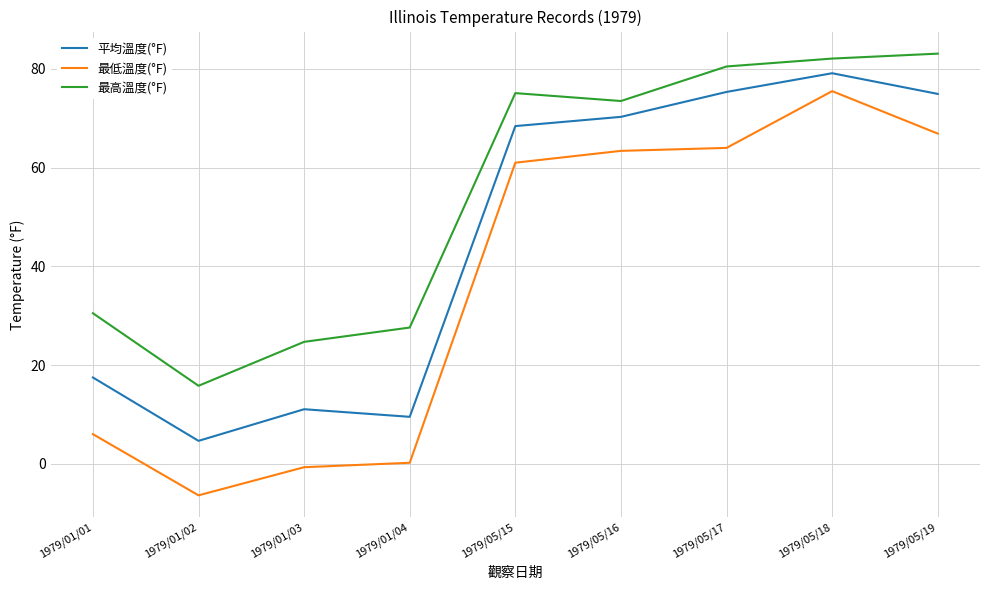

True or false: 平均溫度(°F) and 最低溫度(°F) intersect in this chart.

False